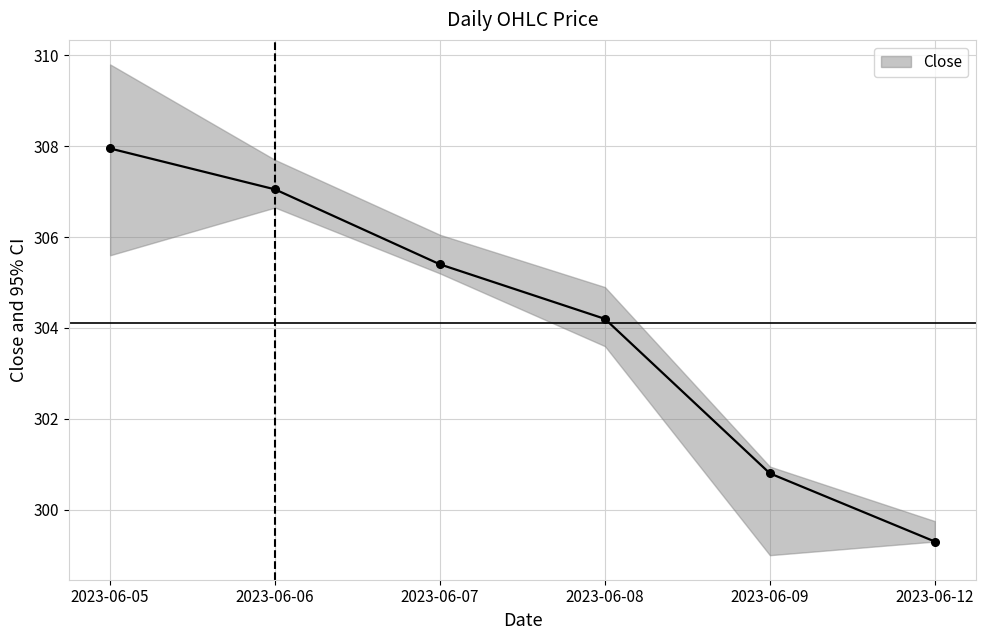

Where is the data nearest to the value 303?

2023-06-08